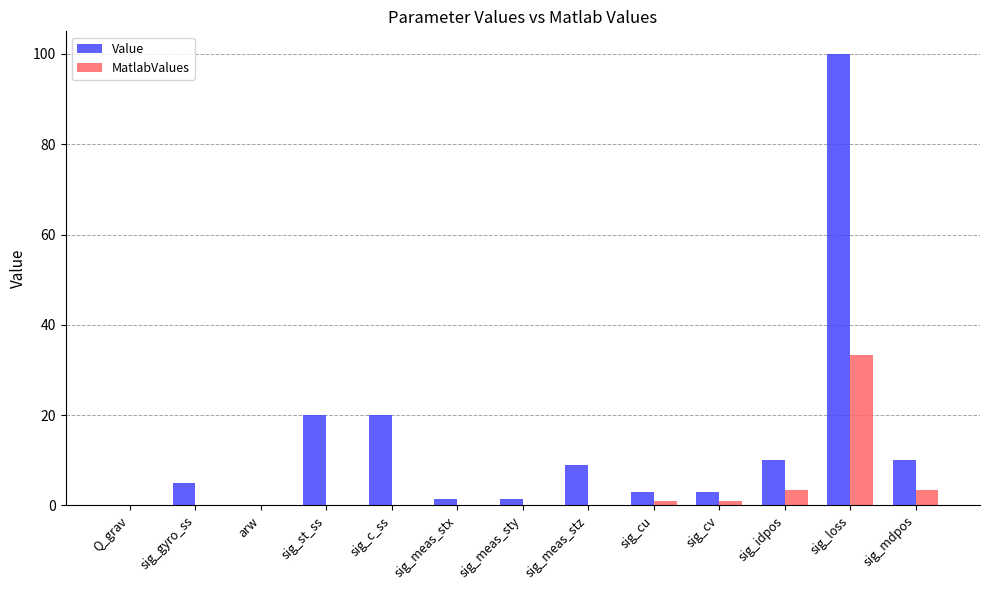

Is it true that Value equals 15.0 at sig_meas_stz?

False